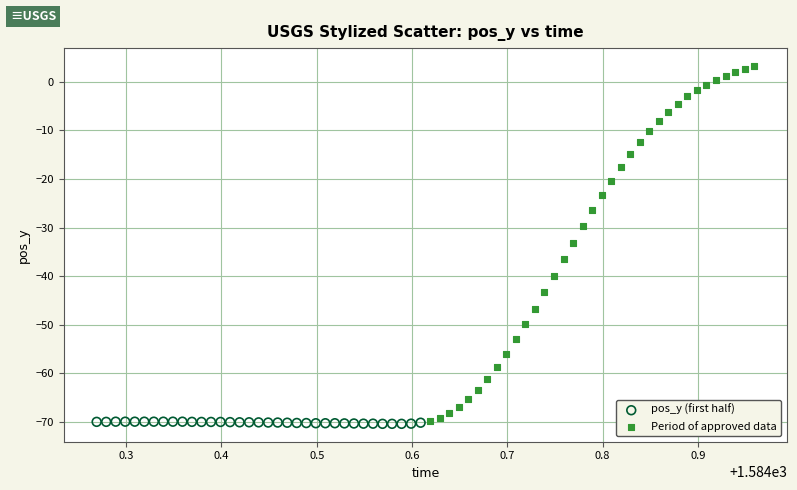

Which series contains the highest Y value?

Period of approved data